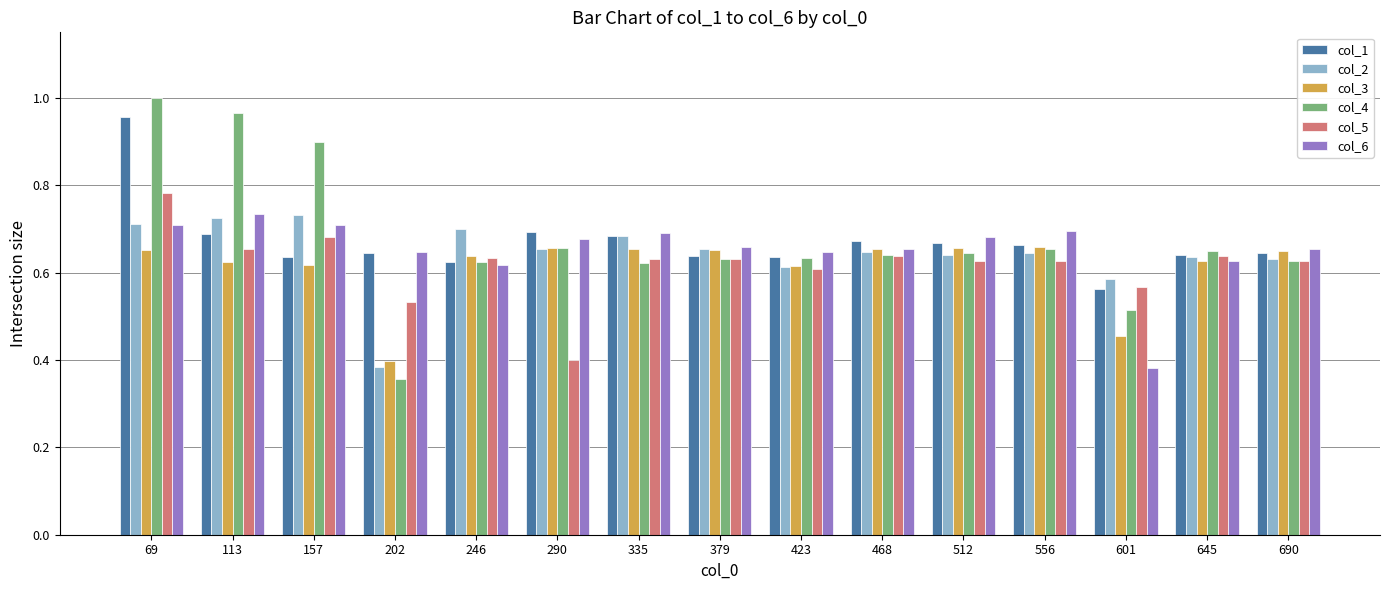

Which series has the largest range (max minus min)?

col_4